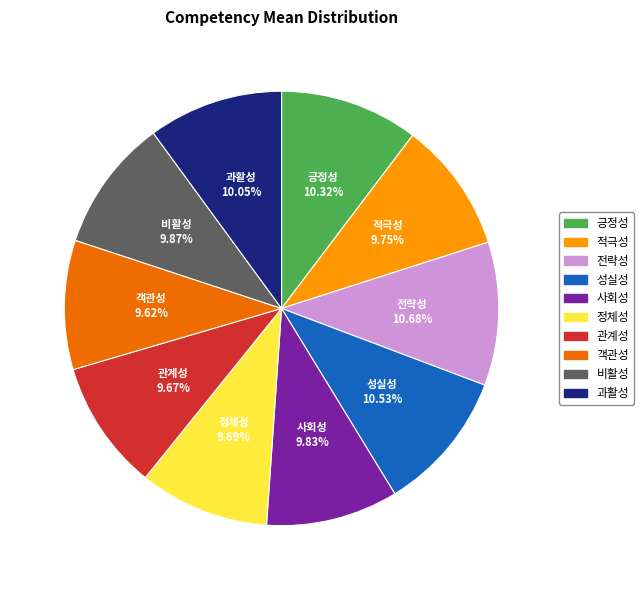

Count the number of slices in the pie.

10